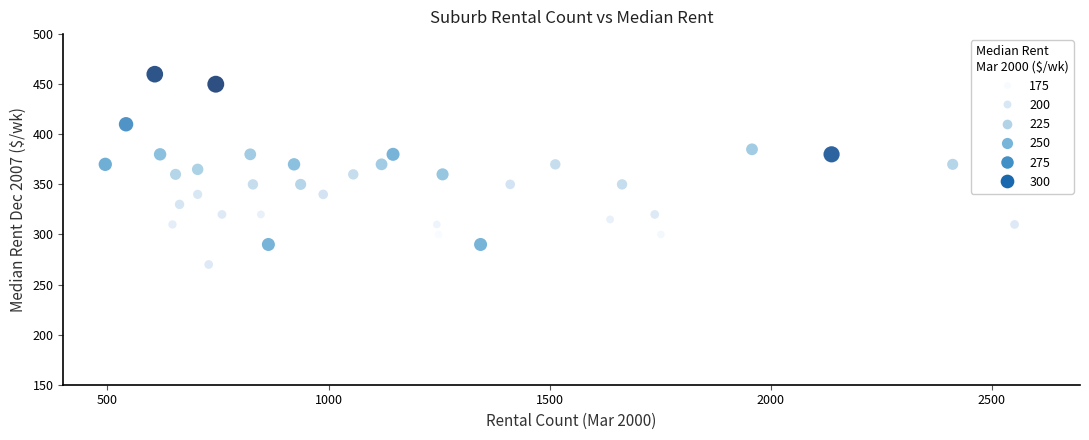

What is the range of X values (max minus min)?

2057